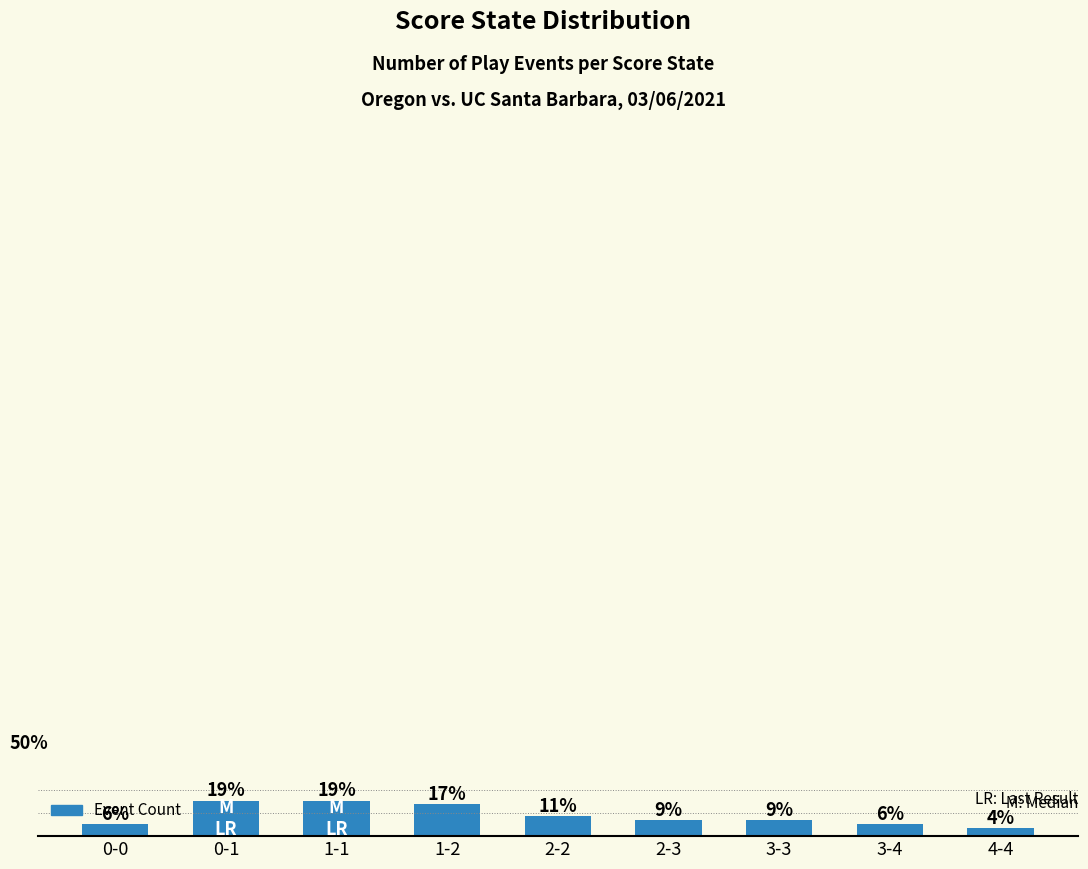

Which has a higher value, 0-0 or 2-3?

2-3